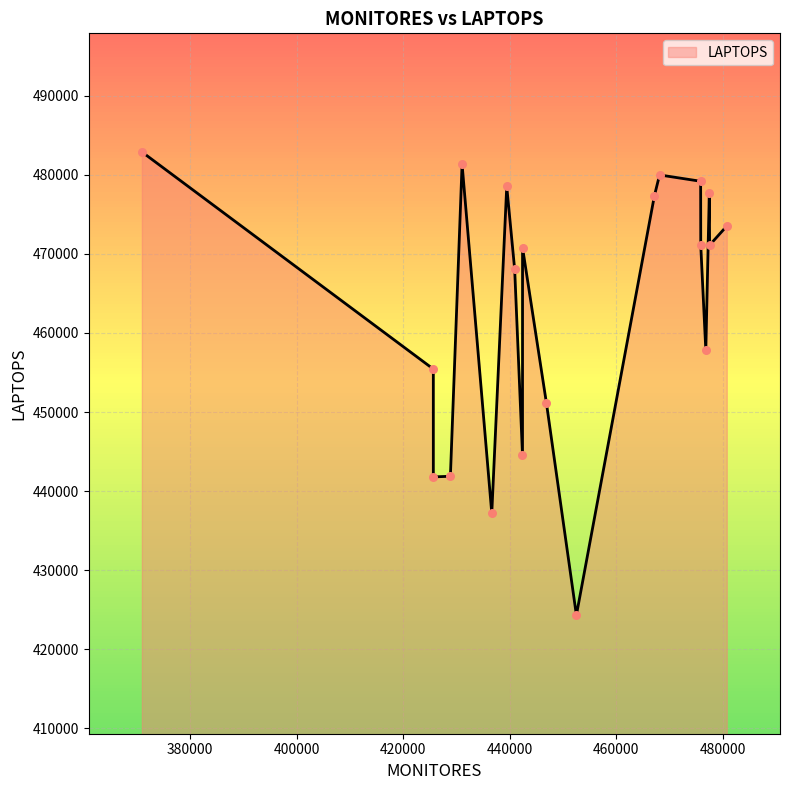

What is the difference between the maximum and minimum values?

58599